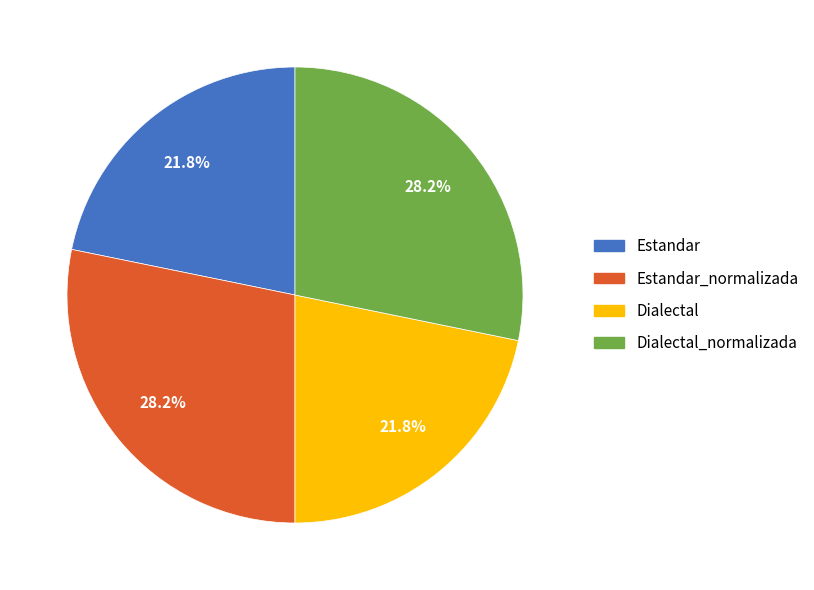

What percentage is the Estandar_normalizada slice, to the nearest percent?

28%